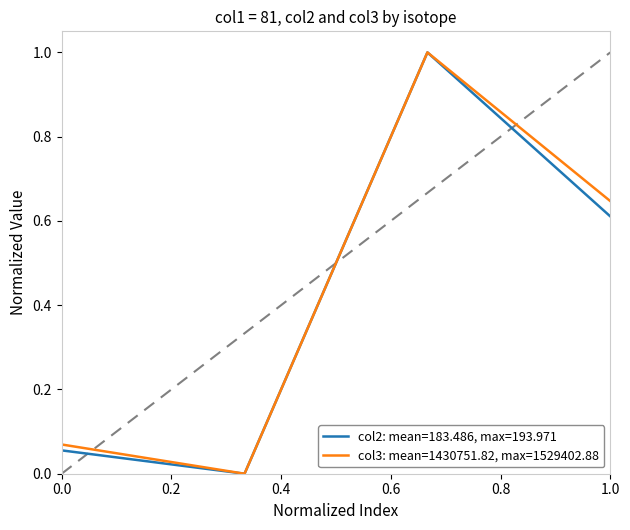

Count the number of data series in this chart.

2